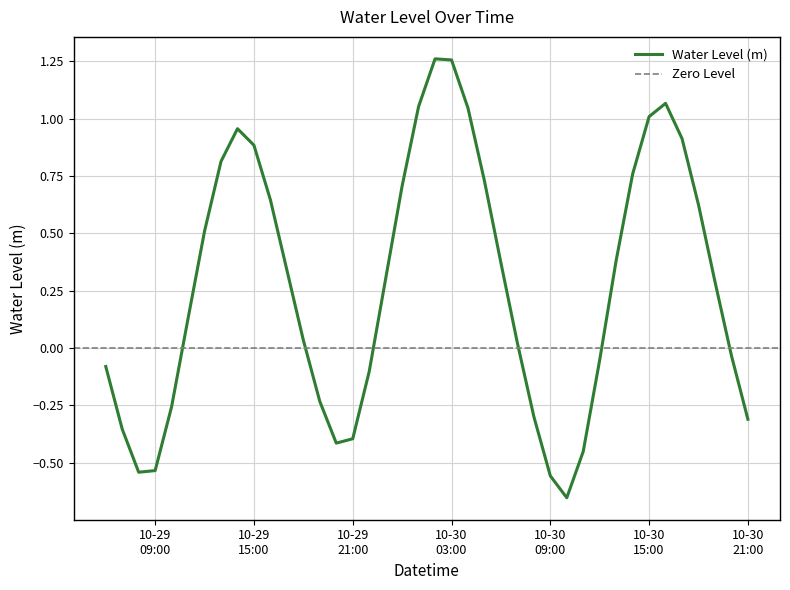

What is the difference between the second highest and minimum values?

1.9